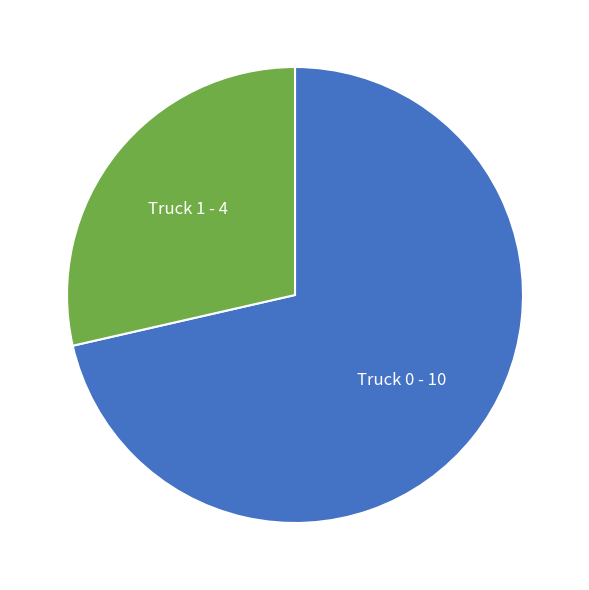

Is there any slice that represents more than half of the pie?

Yes